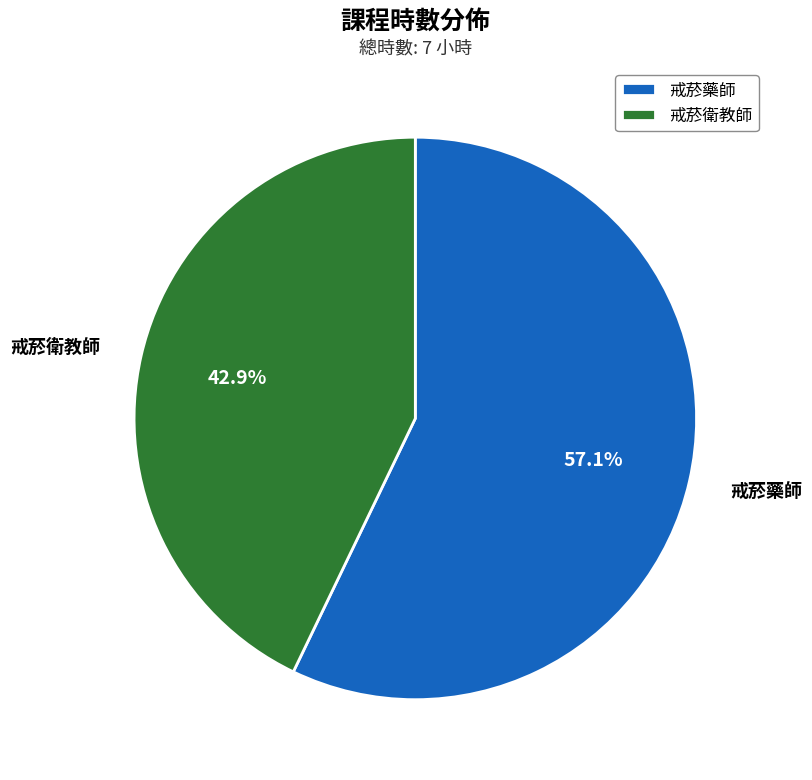

Which slice is the largest?

戒菸藥師